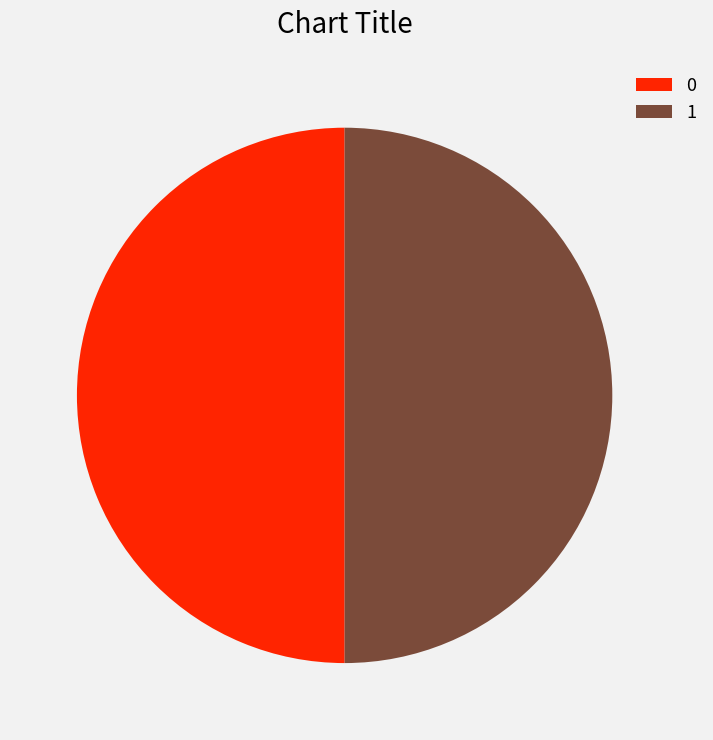

How many slices are in this pie chart?

2